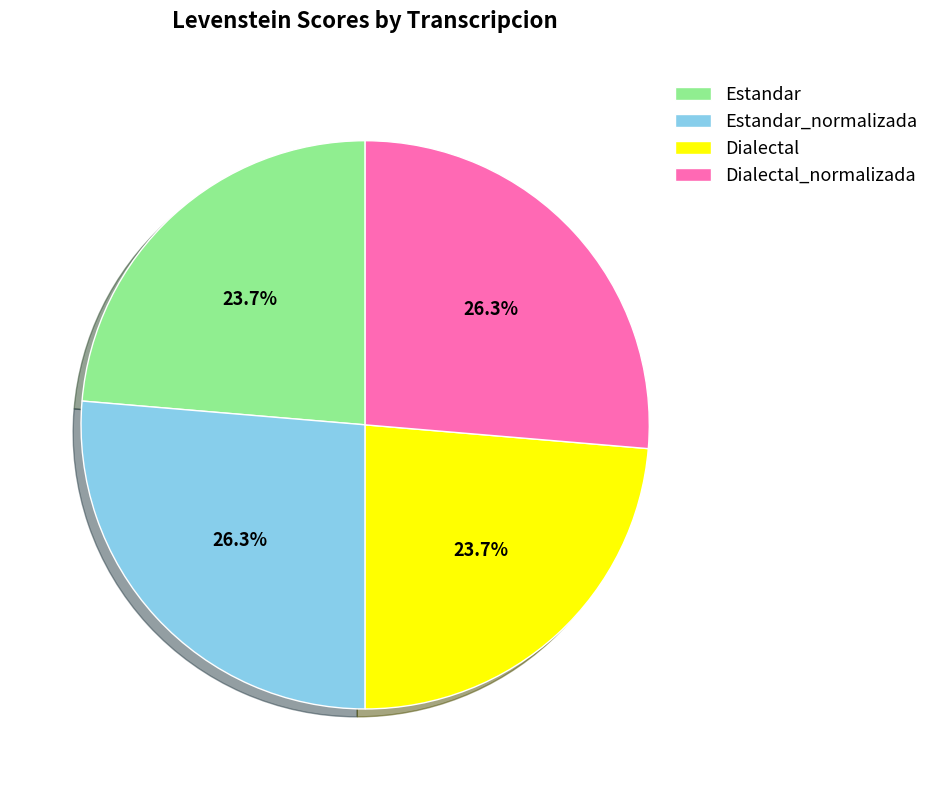

To the nearest percent, what is the difference between the largest and smallest slice percentages?

3%